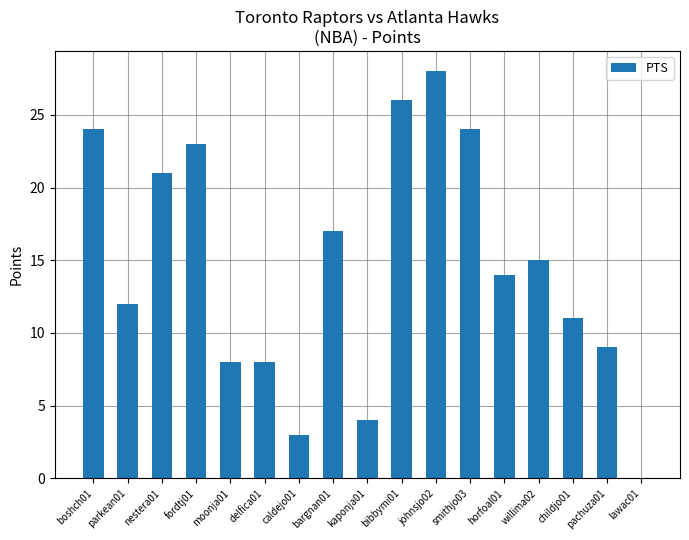

What value does the data have at bargnan01, to the nearest 5?

15